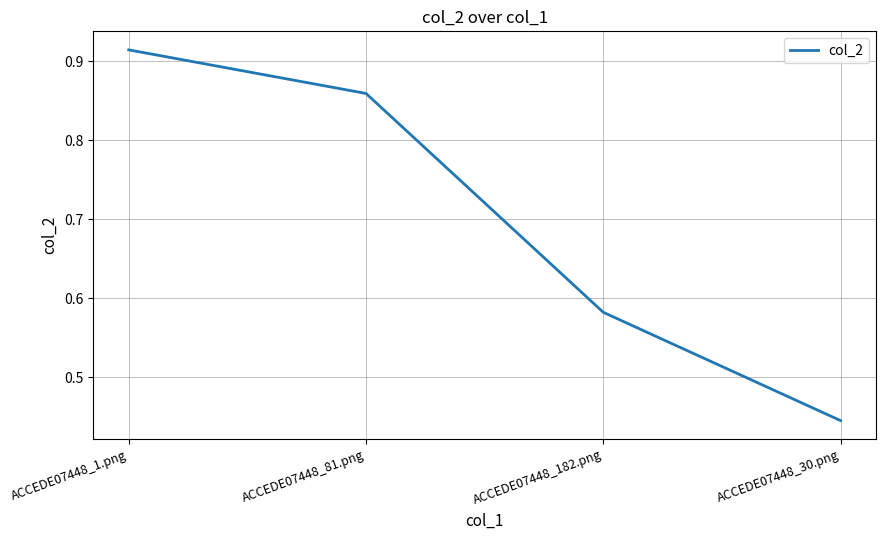

Is this an area chart (filled region under the line)?

No